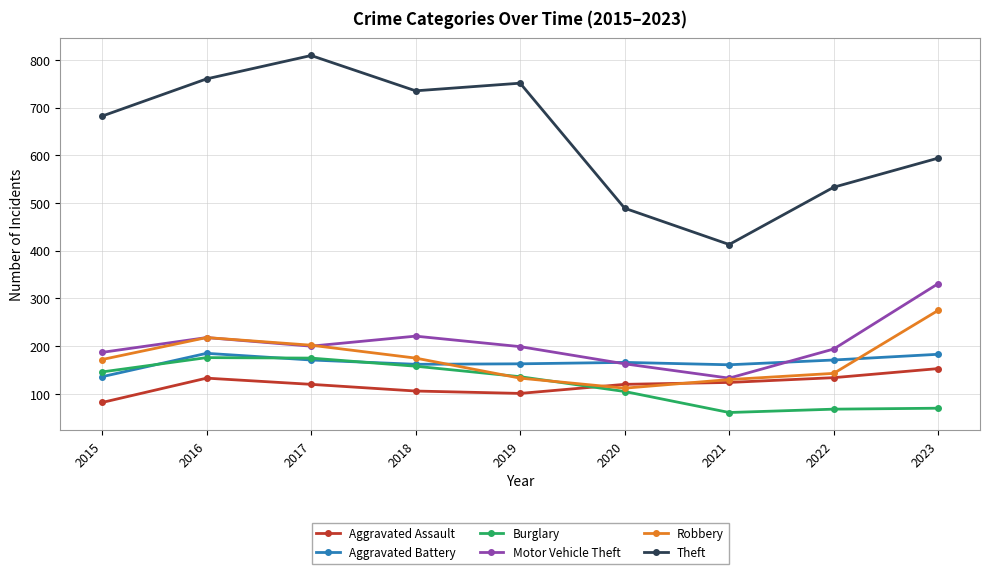

True or false: Robbery has more than 2 points higher than both neighbors.

False